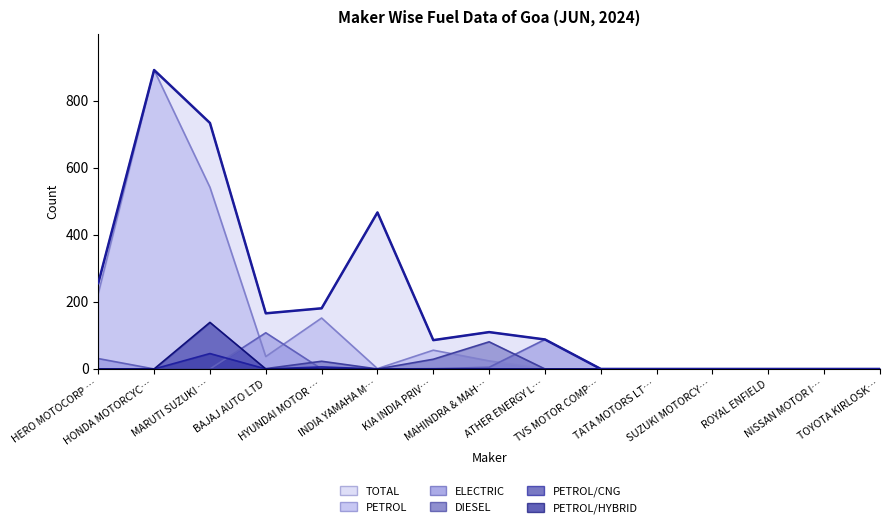

True or false: DIESEL and TOTAL cross at least once.

False